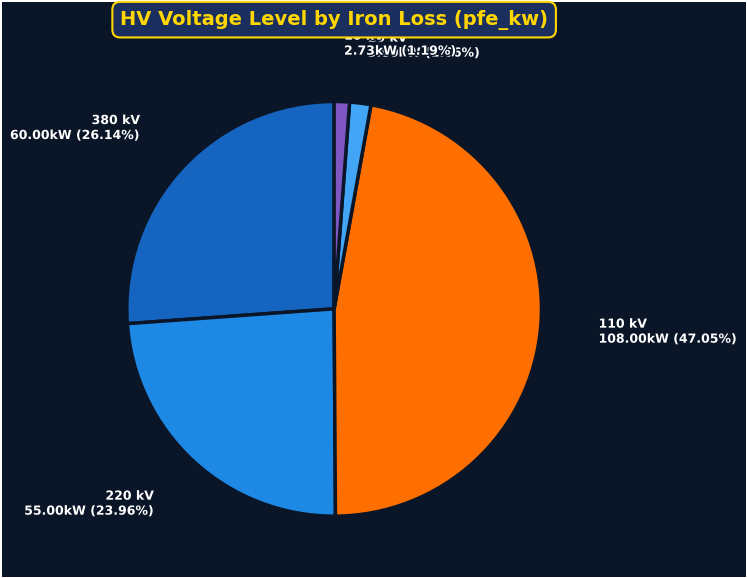

Does any single category account for the majority?

No